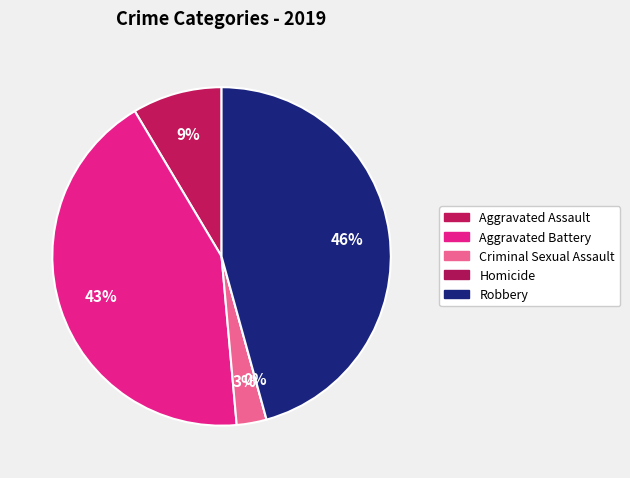

Which category has the smallest portion of the pie?

Homicide